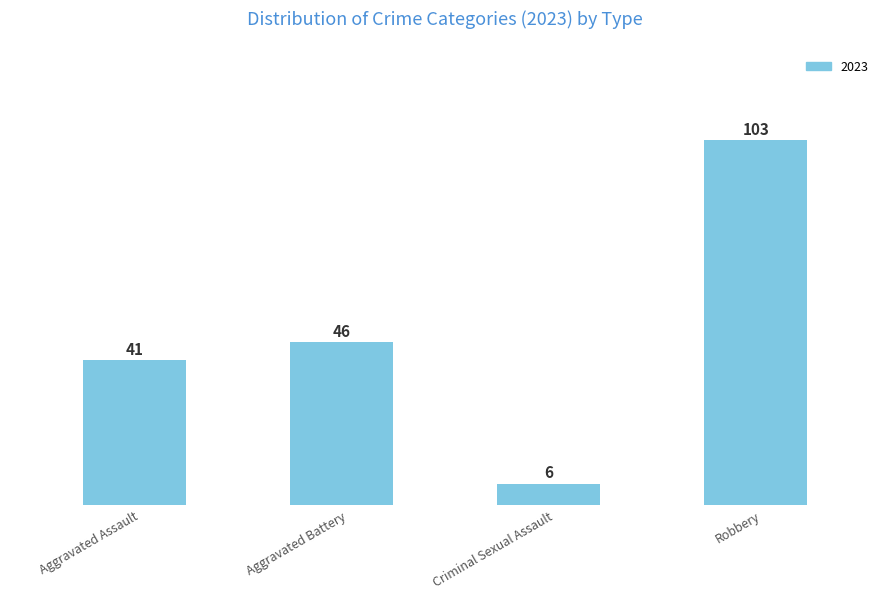

What is the label of the 1st bar from the left?

Aggravated Assault